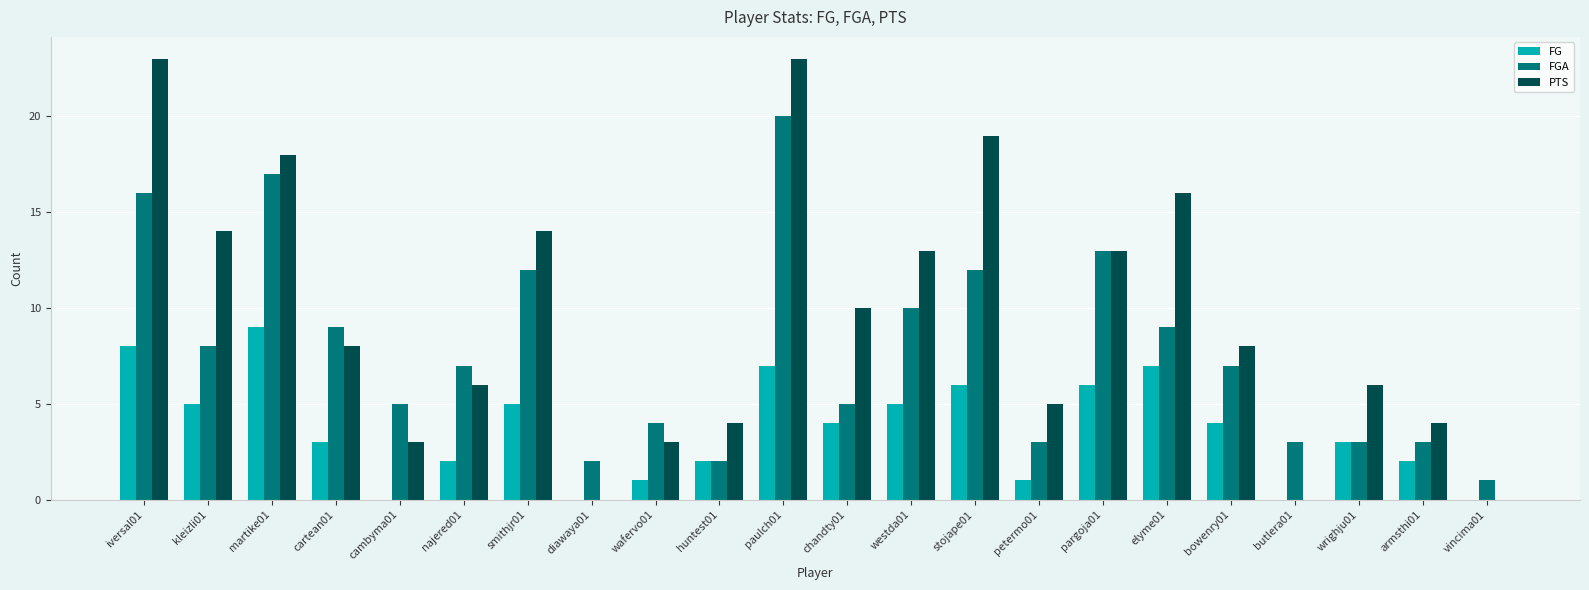

Does the chart contain stacked bars?

No